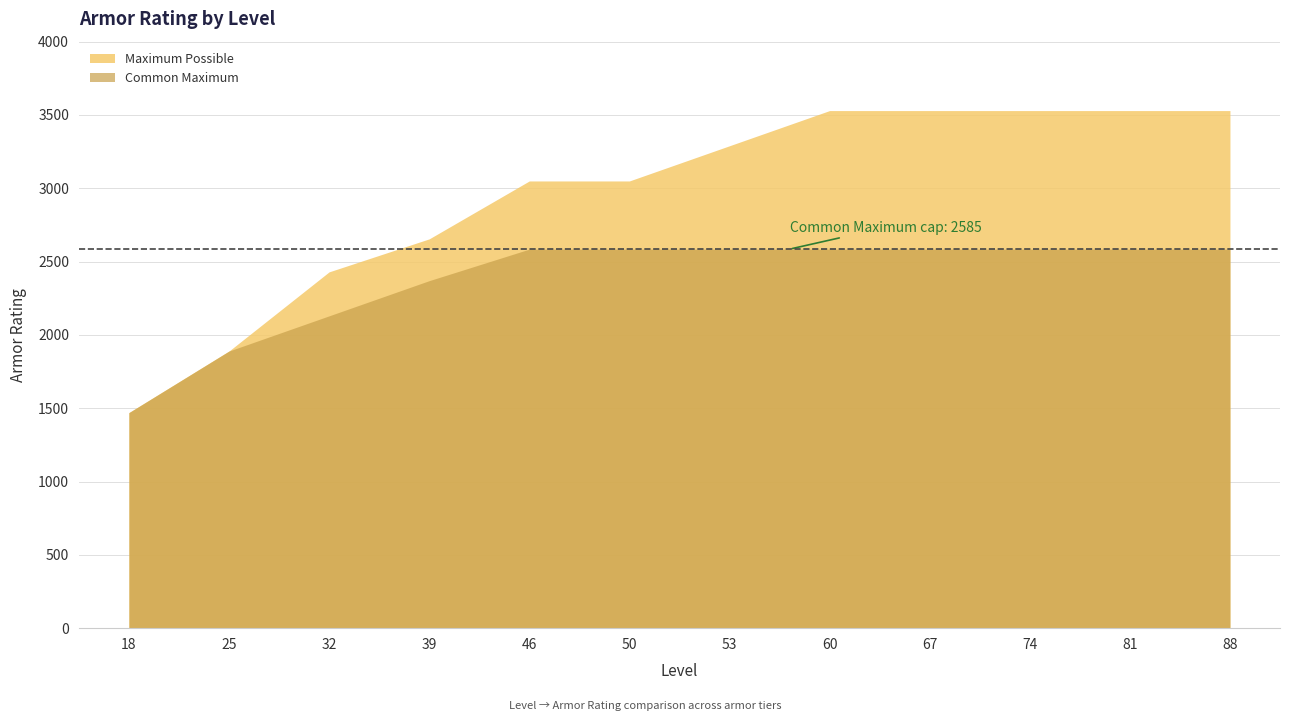

What are all the series names shown in the legend?

Maximum Possible, Common Maximum